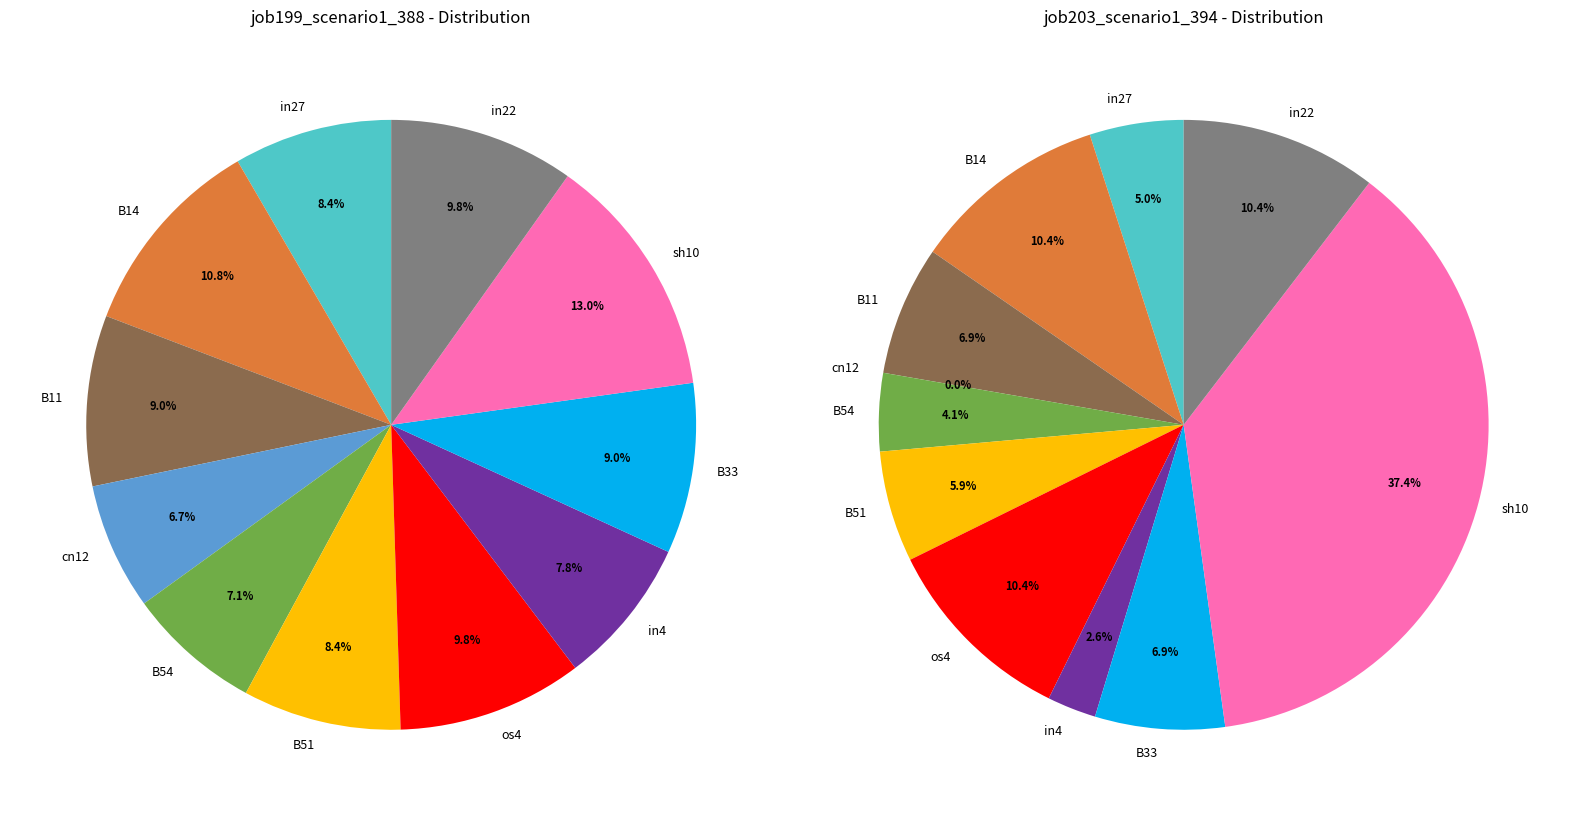

Does B54 account for over 50% of the chart?

No